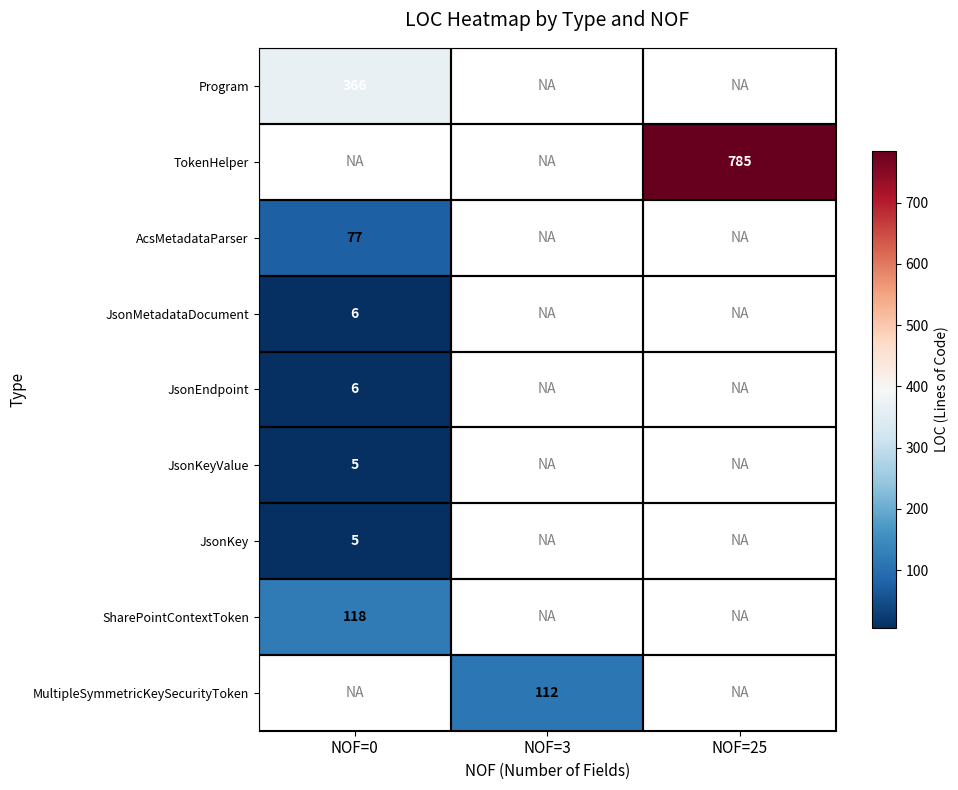

Is it true that JsonKey equals 5 at NOF=0?

True